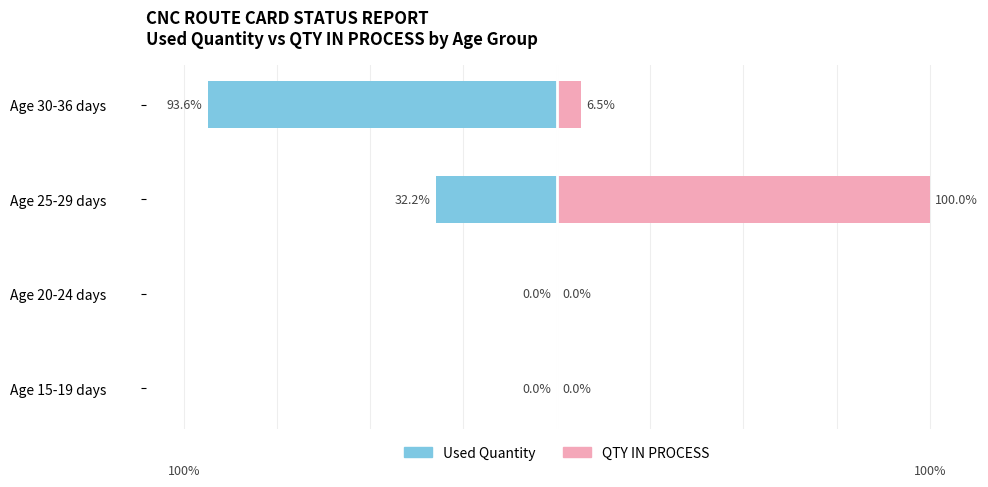

What is the average value of the QTY IN PROCESS series?

26.6